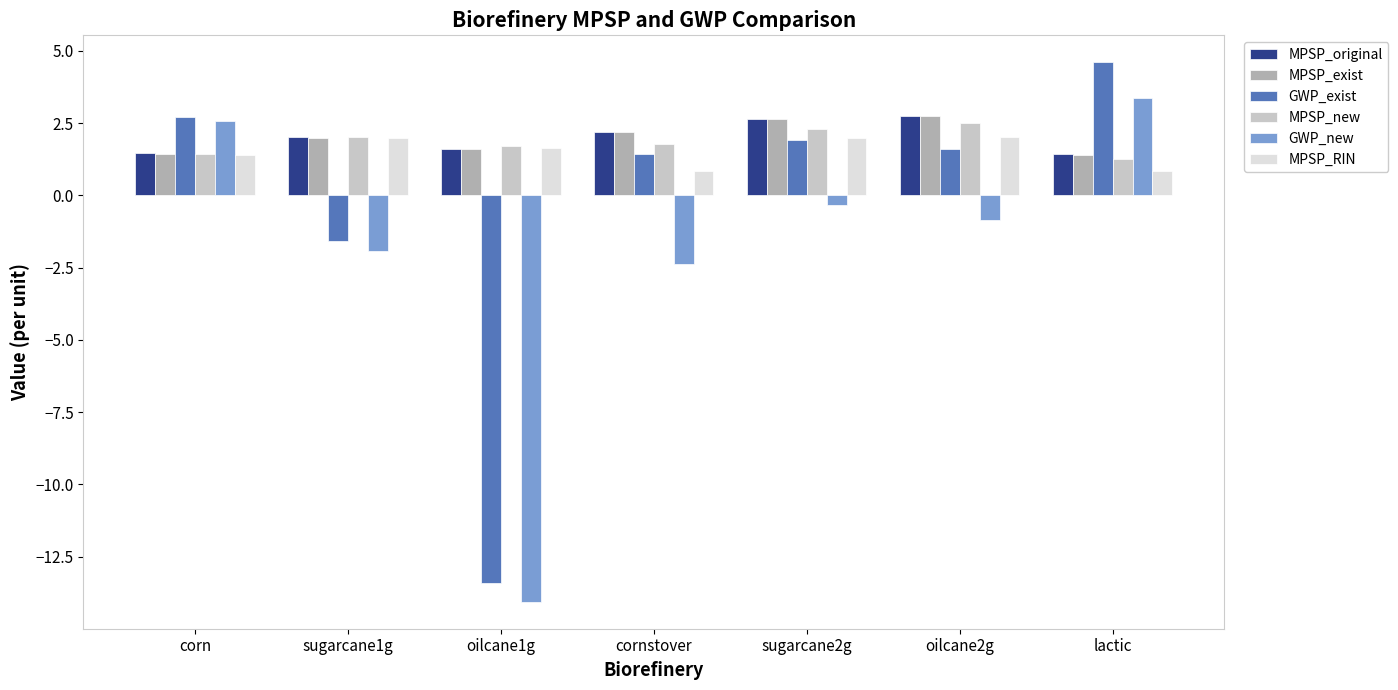

What is the label of the 4th bar from the right?

cornstover